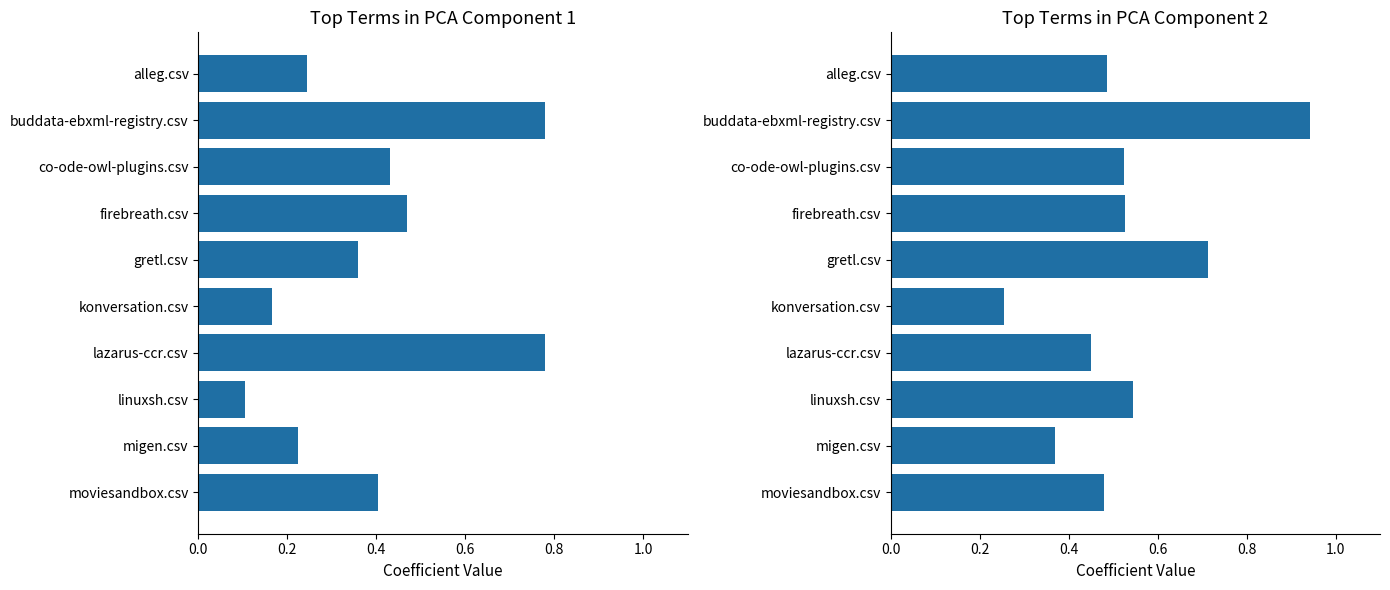

Reading left to right, what are all the values shown in this chart?

konversation.csv + xuggle.csv: 0.2	0.8	0.4	0.5	0.4	0.2	0.8	0.1	0.2	0.4
co-ode-owl-plugins + tokratan + firebreath + opengs: 0.5	0.9	0.5	0.5	0.7	0.3	0.5	0.5	0.4	0.5